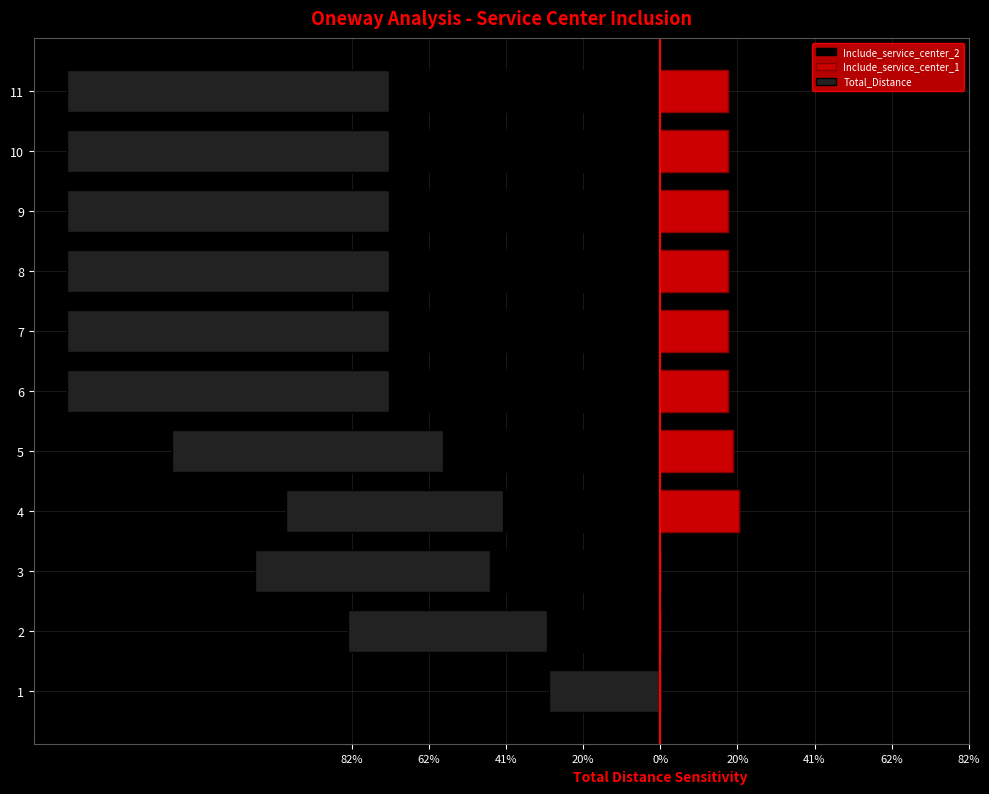

Is it true that Total_Distance equals -8.6 at 9?

True